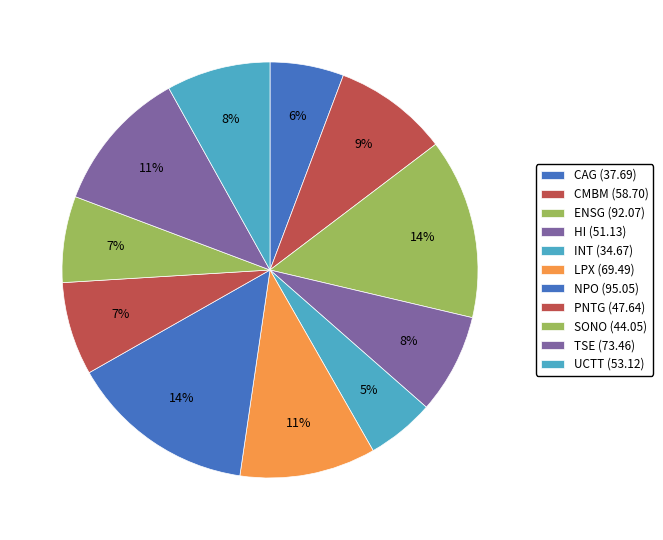

How many segments does this pie chart have?

11